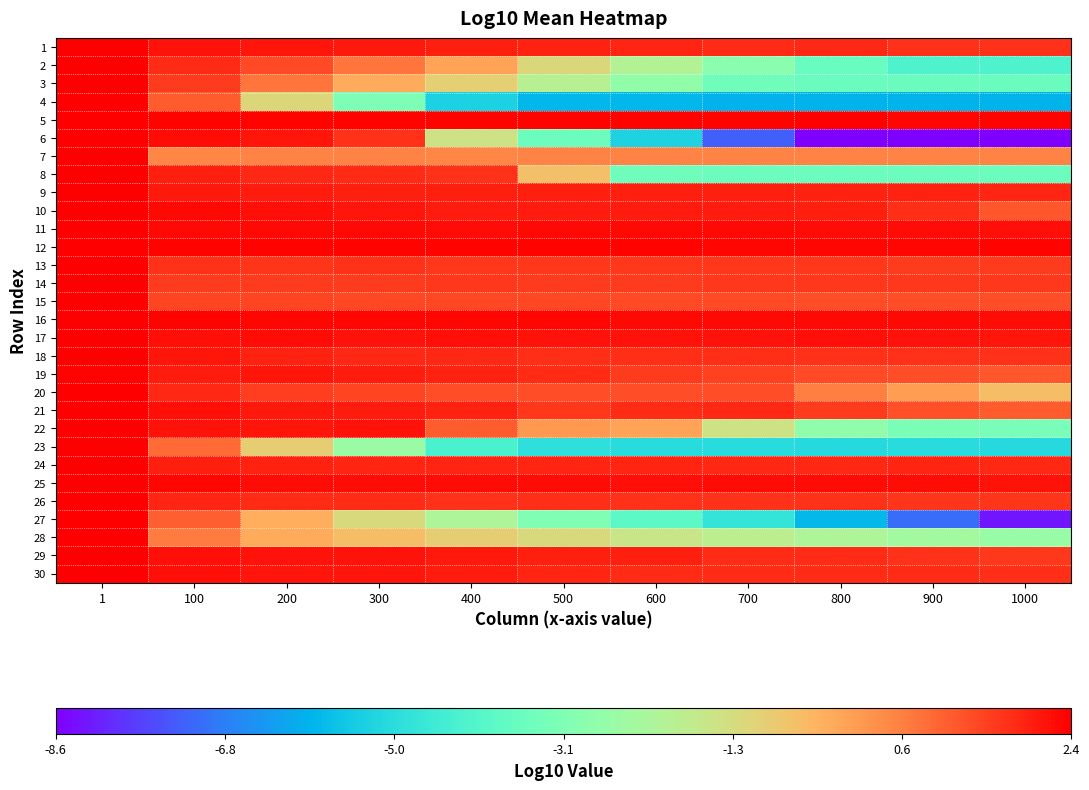

Reading left to right, what are all the values shown in this chart?

1: 1=2.4	100=2.2	200=2.1	300=2.1	400=2.0	500=1.9	600=1.9	700=1.8	800=1.8	900=1.7	1000=1.7
2: 1=2.4	100=1.8	200=1.4	300=0.7	400=-0.1	500=-1.1	600=-2.0	700=-2.9	800=-3.6	900=-4.2	1000=-4.2
3: 1=2.4	100=1.6	200=0.7	300=-0.2	400=-0.9	500=-1.9	600=-2.7	700=-3.5	800=-3.5	900=-3.5	1000=-3.5
4: 1=2.4	100=1.1	200=-1.1	300=-3.1	400=-5.3	500=-5.8	600=-5.8	700=-5.9	800=-5.9	900=-5.8	1000=-5.9
5: 1=2.4	100=2.4	200=2.4	300=2.4	400=2.4	500=2.4	600=2.4	700=2.4	800=2.4	900=2.3	1000=2.4
6: 1=2.4	100=2.2	200=2.1	300=1.7	400=-1.5	500=-3.5	600=-5.2	700=-7.3	800=-8.6	900=-8.6	1000=-8.6
7: 1=2.4	100=0.5	200=0.5	300=0.5	400=0.5	500=0.5	600=0.5	700=0.5	800=0.5	900=0.5	1000=0.5
8: 1=2.4	100=2.0	200=1.9	300=1.8	400=1.7	500=-0.6	600=-3.4	700=-3.5	800=-3.5	900=-3.5	1000=-3.5
9: 1=2.4	100=2.0	200=2.0	300=2.0	400=2.0	500=2.0	600=2.0	700=2.0	800=1.9	900=1.9	1000=1.9
10: 1=2.4	100=2.3	200=2.2	300=2.1	400=2.0	500=2.0	600=2.0	700=2.0	800=2.0	900=1.8	1000=1.2
11: 1=2.4	100=2.3	200=2.3	300=2.3	400=2.3	500=2.3	600=2.3	700=2.3	800=2.3	900=2.2	1000=2.2
12: 1=2.4	100=2.4	200=2.4	300=2.4	400=2.4	500=2.4	600=2.3	700=2.3	800=2.3	900=2.3	1000=2.3
13: 1=2.4	100=1.7	200=1.7	300=1.7	400=1.6	500=1.6	600=1.6	700=1.6	800=1.6	900=1.6	1000=1.6
14: 1=2.4	100=1.6	200=1.6	300=1.6	400=1.6	500=1.6	600=1.6	700=1.6	800=1.6	900=1.6	1000=1.6
15: 1=2.4	100=1.5	200=1.4	300=1.4	400=1.4	500=1.4	600=1.4	700=1.4	800=1.3	900=1.3	1000=1.3
16: 1=2.4	100=2.4	200=2.3	300=2.3	400=2.3	500=2.3	600=2.3	700=2.3	800=2.3	900=2.3	1000=2.3
17: 1=2.4	100=2.2	200=2.2	300=2.2	400=2.2	500=2.1	600=2.2	700=2.2	800=2.2	900=2.1	1000=2.1
18: 1=2.4	100=2.1	200=1.9	300=1.9	400=1.8	500=1.8	600=1.8	700=1.7	800=1.7	900=1.7	1000=1.7
19: 1=2.4	100=2.0	200=2.1	300=2.0	400=1.9	500=1.8	600=1.6	700=1.5	800=1.4	900=1.3	1000=1.2
20: 1=2.4	100=1.9	200=1.5	300=1.4	400=1.3	500=1.3	600=1.3	700=1.3	800=0.6	900=0.1	1000=-0.5
21: 1=2.4	100=2.2	200=2.1	300=2.0	400=1.9	500=1.6	600=1.8	700=1.8	800=1.6	900=1.3	1000=1.1
22: 1=2.4	100=2.2	200=2.1	300=2.1	400=1.1	500=0.1	600=-0.0	700=-1.4	800=-2.8	900=-3.2	1000=-3.3
23: 1=2.4	100=0.9	200=-0.9	300=-2.5	400=-4.3	500=-4.8	600=-5.0	700=-5.0	800=-5.0	900=-5.0	1000=-5.0
24: 1=2.4	100=2.0	200=1.9	300=1.9	400=1.9	500=1.9	600=1.9	700=1.9	800=1.9	900=1.9	1000=1.9
25: 1=2.4	100=2.3	200=2.2	300=2.2	400=2.2	500=2.2	600=2.2	700=2.2	800=2.2	900=2.2	1000=2.2
26: 1=2.4	100=1.9	200=1.8	300=1.8	400=1.7	500=1.8	600=1.7	700=1.7	800=1.7	900=1.7	1000=1.7
27: 1=2.4	100=1.1	200=-0.2	300=-1.2	400=-2.1	500=-3.1	600=-3.9	700=-4.7	800=-5.8	900=-7.1	1000=-8.3
28: 1=2.4	100=0.6	200=-0.2	300=-0.5	400=-0.9	500=-1.2	600=-1.5	700=-1.8	800=-2.1	900=-2.4	1000=-2.5
29: 1=2.4	100=2.2	200=2.2	300=2.1	400=2.1	500=2.0	600=2.0	700=1.8	800=1.8	900=1.7	1000=1.6
30: 1=2.4	100=2.2	200=2.1	300=2.1	400=2.0	500=1.9	600=1.8	700=1.8	800=1.8	900=1.8	1000=1.8